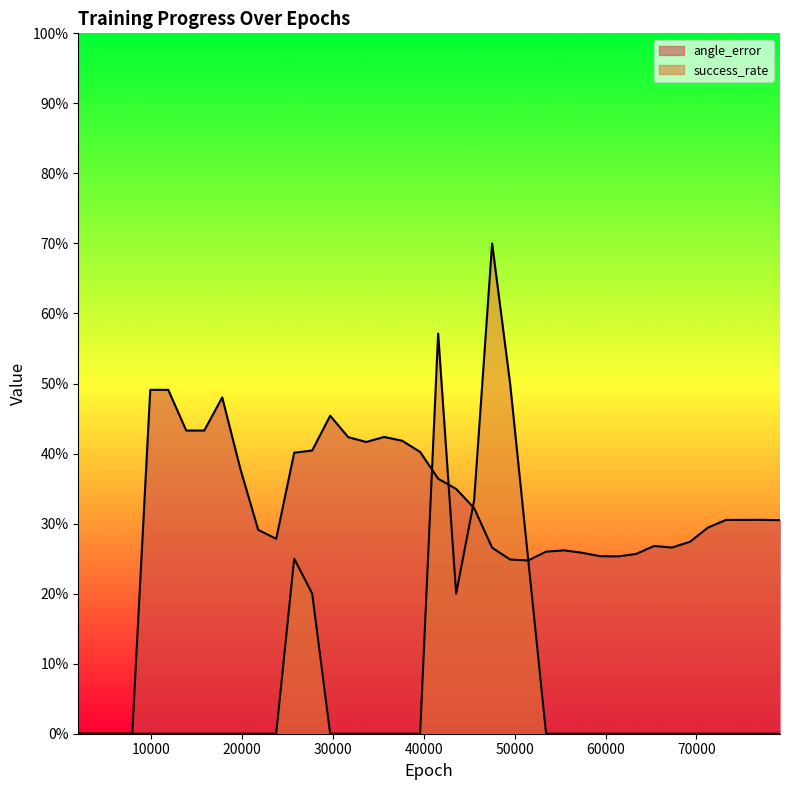

What is the total value across all series at 71280?

0.3